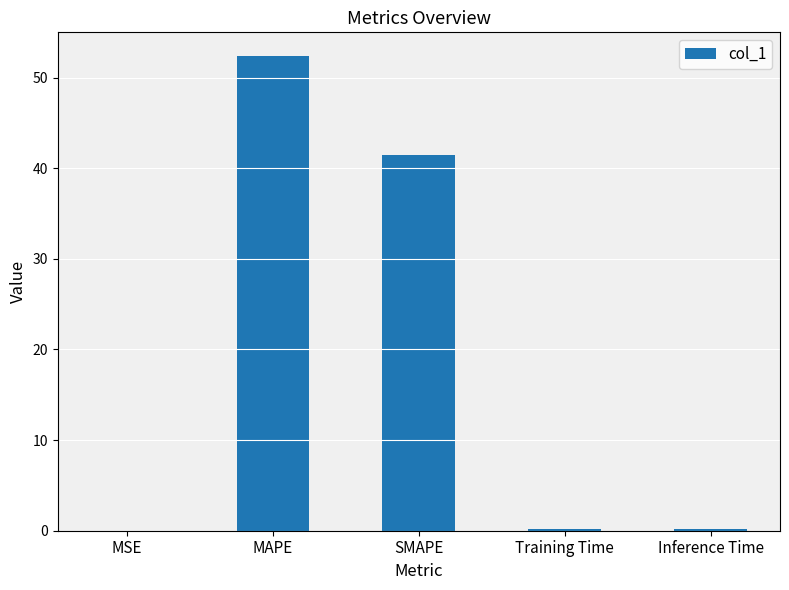

True or false: the data shows 72.3 at SMAPE.

False